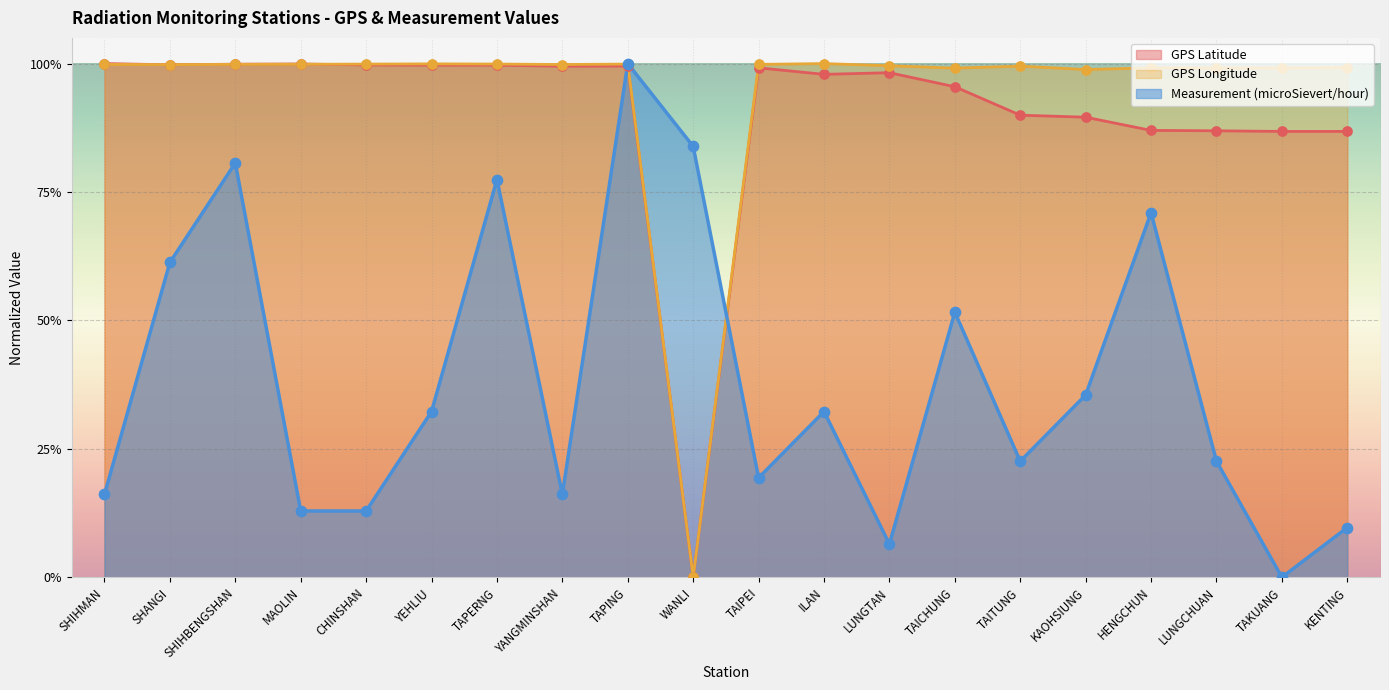

Which series reaches the maximum Y coordinate?

GPS Latitude